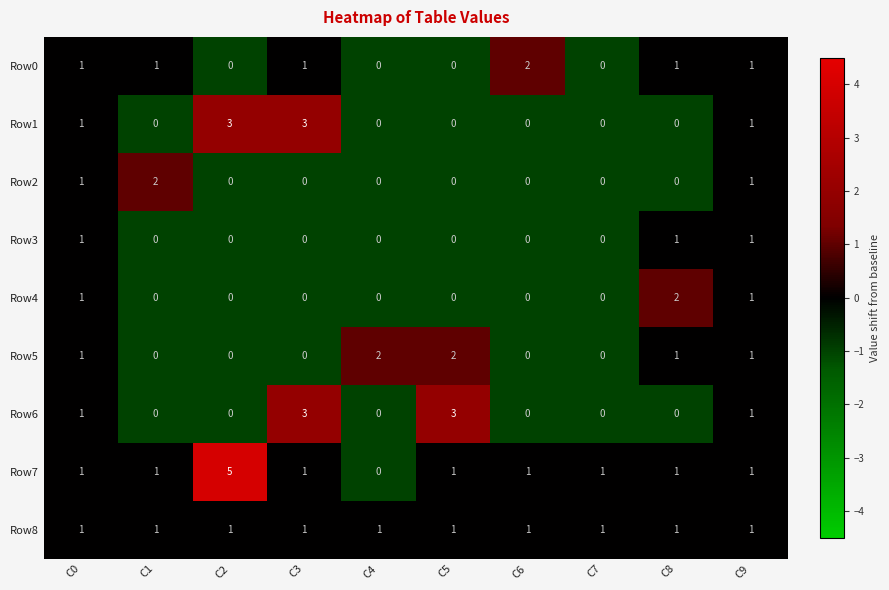

What is the total value across all series at C0?

9